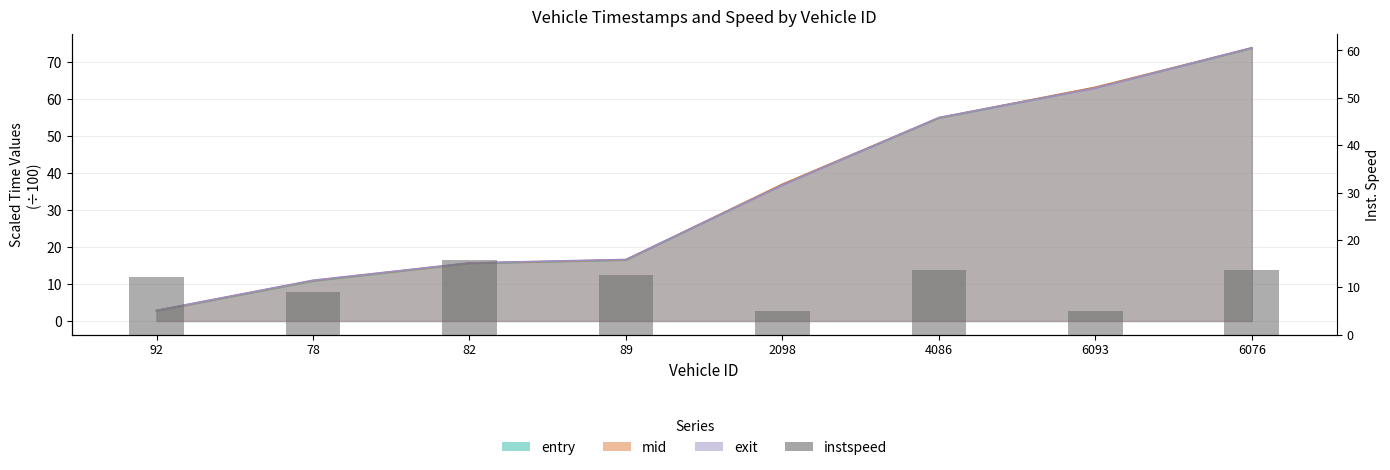

Which category has the lowest value across all series?

2098